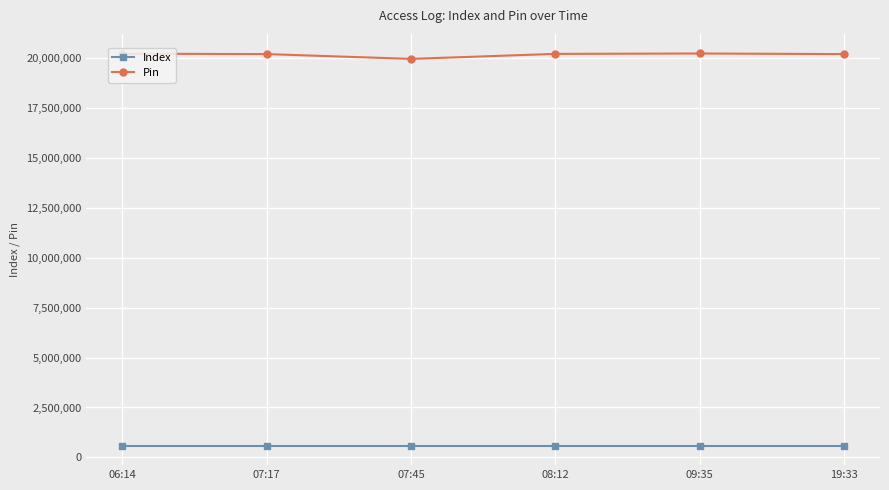

List the series in order of their overall mean, highest first.

Pin, Index